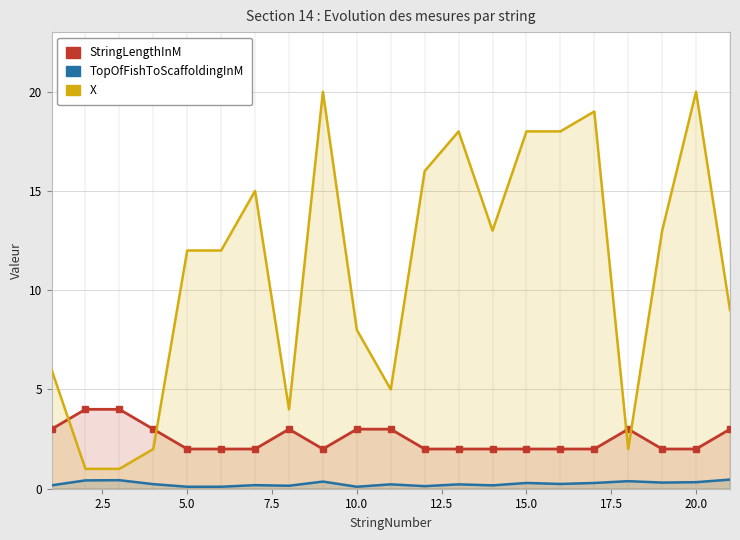

Reading left to right, extract all data points from this chart.

StringLengthInM: 3.0	4.0	4.0	3.0	2.0	2.0	2.0	3.0	2.0	3.0	3.0	2.0	2.0	2.0	2.0	2.0	2.0	3.0	2.0	2.0	3.0
TopOfFishToScaffoldingInM: 0.2	0.4	0.4	0.2	0.1	0.1	0.2	0.1	0.4	0.1	0.2	0.1	0.2	0.2	0.3	0.2	0.3	0.4	0.3	0.3	0.5
X: 6.0	1.0	1.0	2.0	12.0	12.0	15.0	4.0	20.0	8.0	5.0	16.0	18.0	13.0	18.0	18.0	19.0	2.0	13.0	20.0	9.0